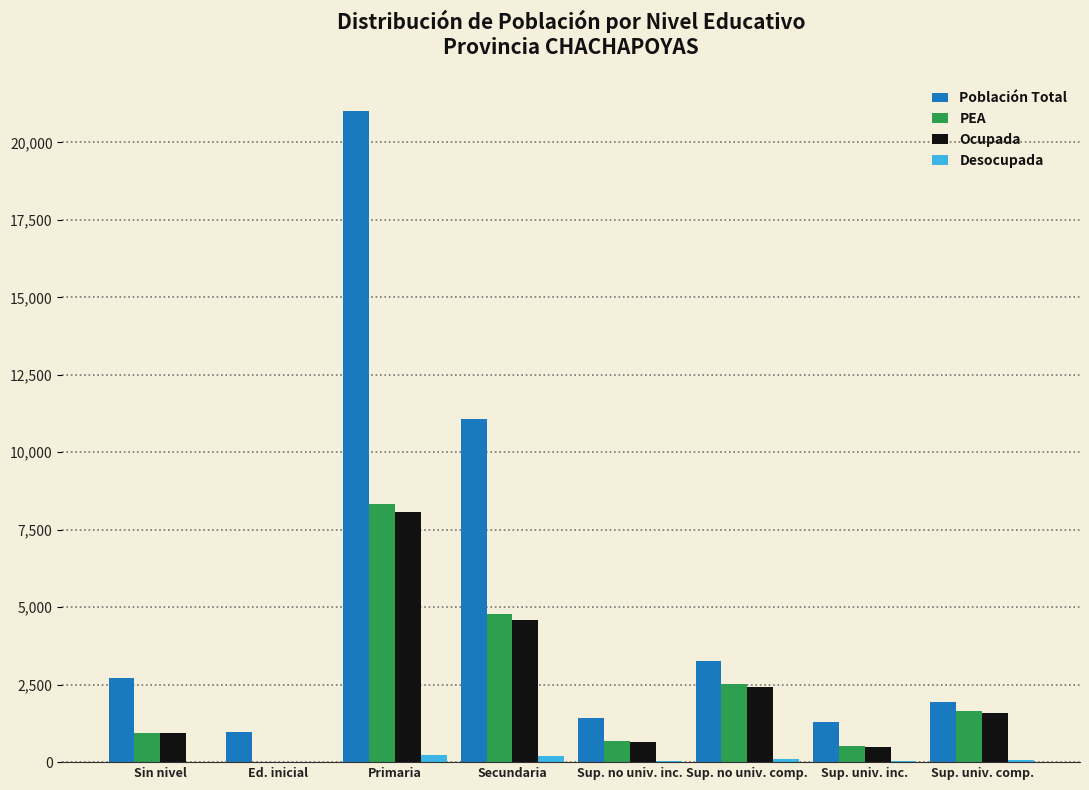

Is the value of Población Total at Ed. inicial greater than the value of Ocupada at Sup. no univ. comp.?

No